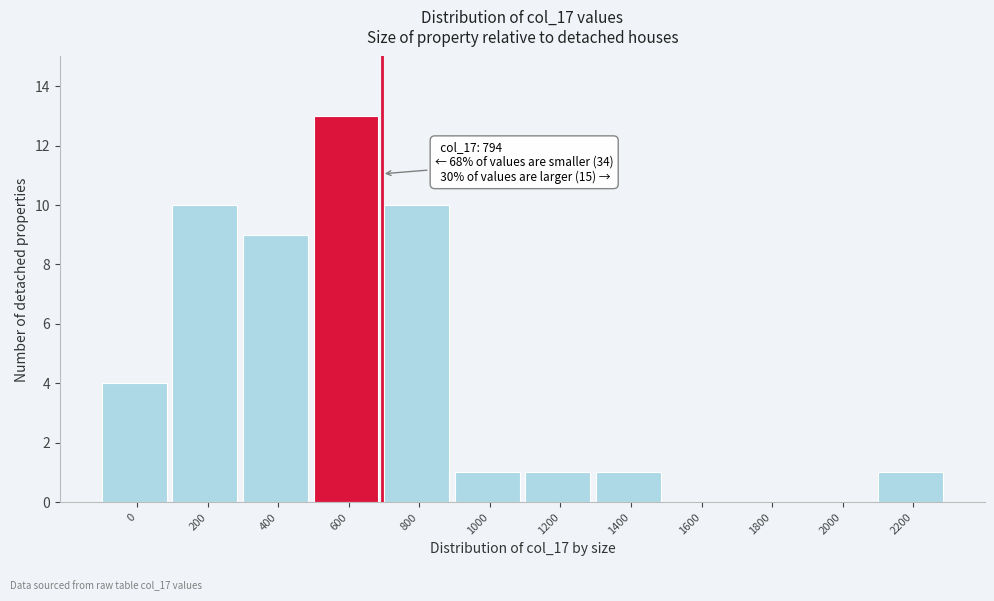

Reading left to right, what are all the values shown in this chart?

0=4	200=10	400=9	600=13	800=10	1000=1	1200=1	1400=1	1600=0	1800=0	2000=0	2200=1